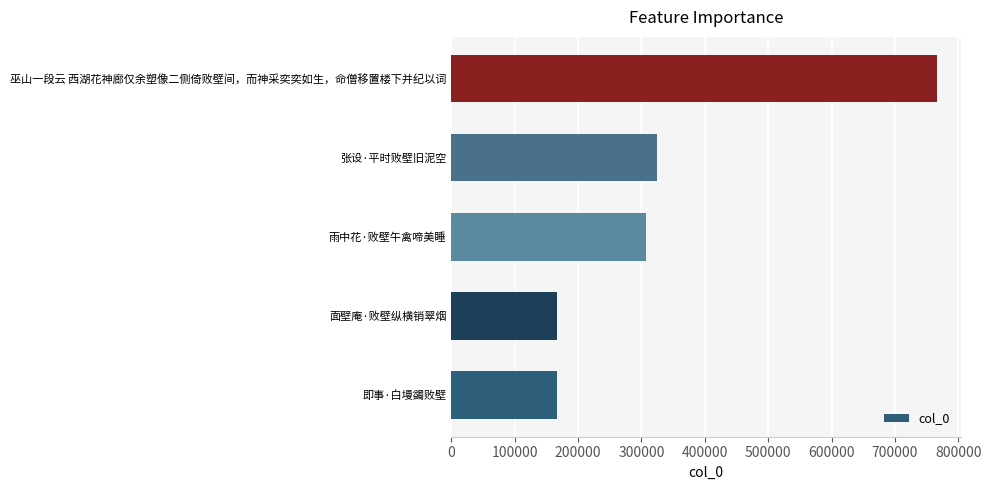

The chart shows a value of 100419 at 张设·平时败壁旧泥空. True or false?

False